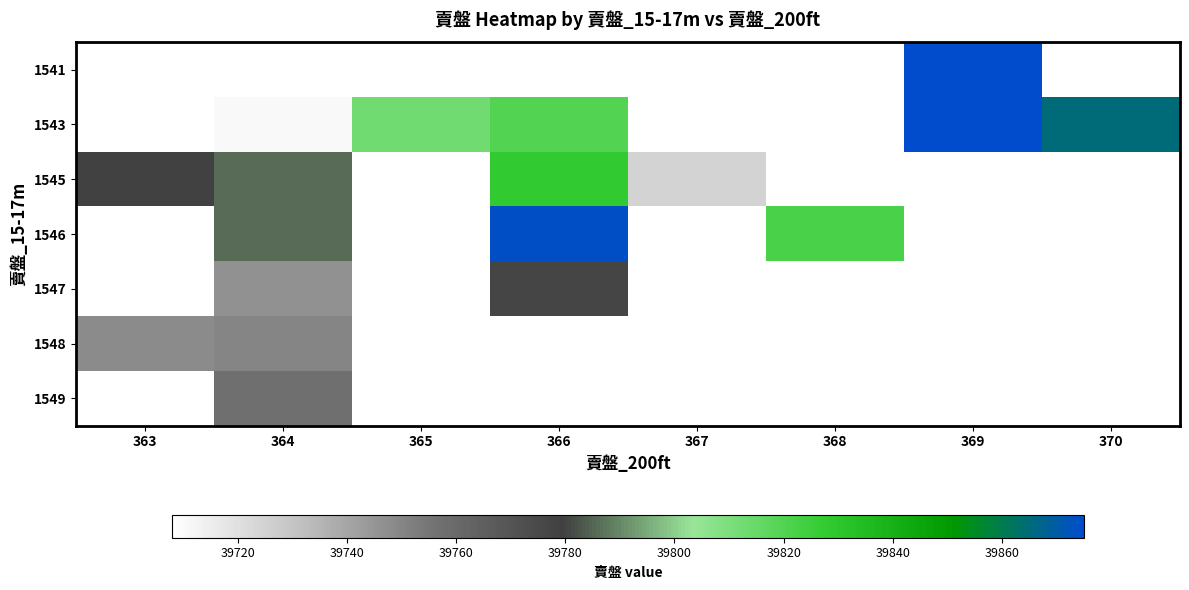

Rank the series by their average value, from highest to lowest.

1541, 1543, 1545, 1546, 1547, 1548, 1549